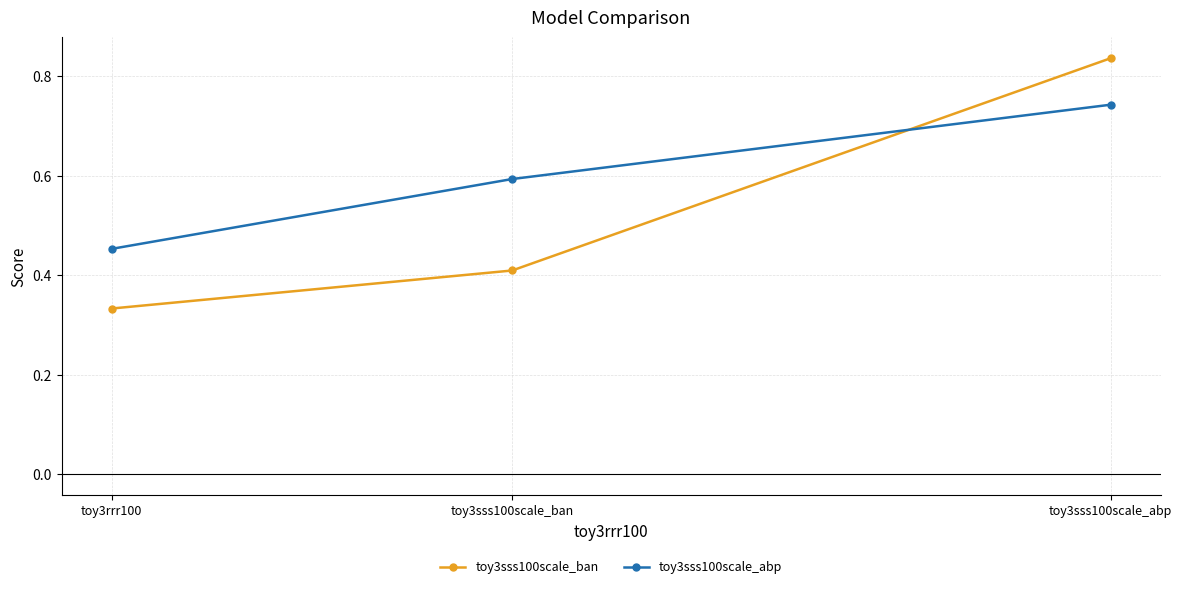

Rank the categories by toy3sss100scale_abp value from highest to lowest.

toy3sss100scale_abp, toy3sss100scale_ban, toy3rrr100